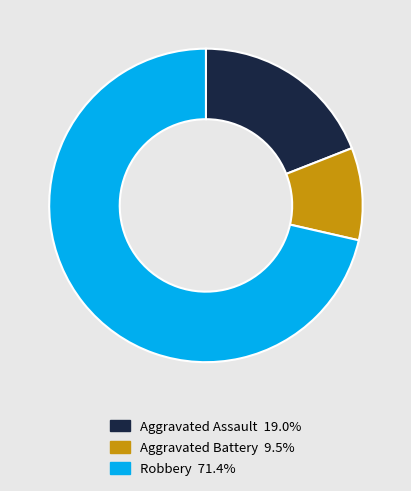

What is the largest slice in the pie chart?

Robbery